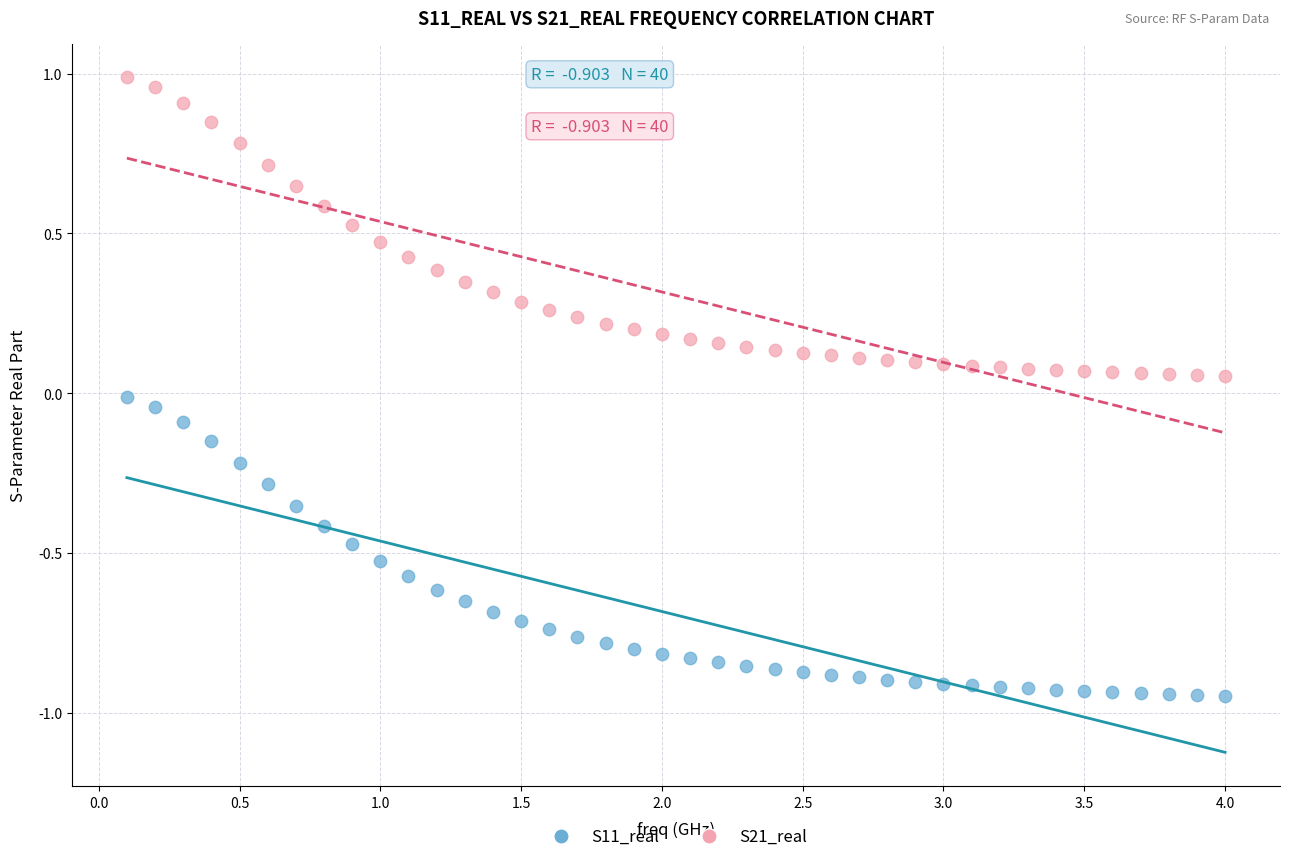

Across all data points, what is the range of Y values (max minus min)?

1.9